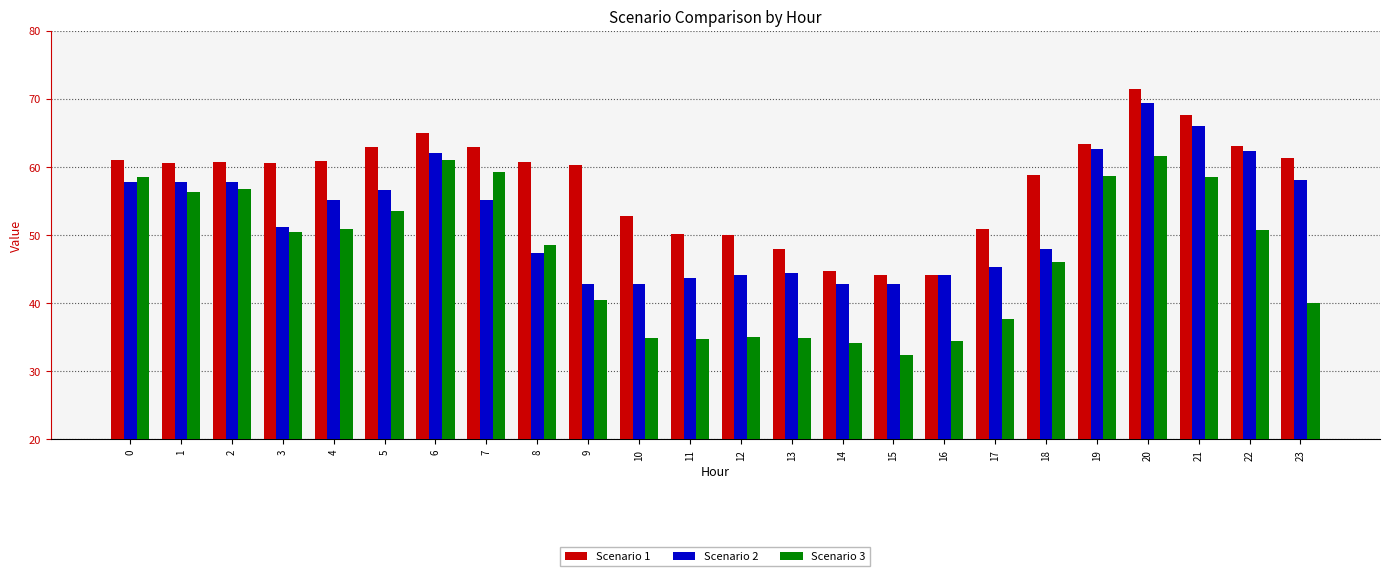

Which series changed the most between 3 and 4?

Scenario 2